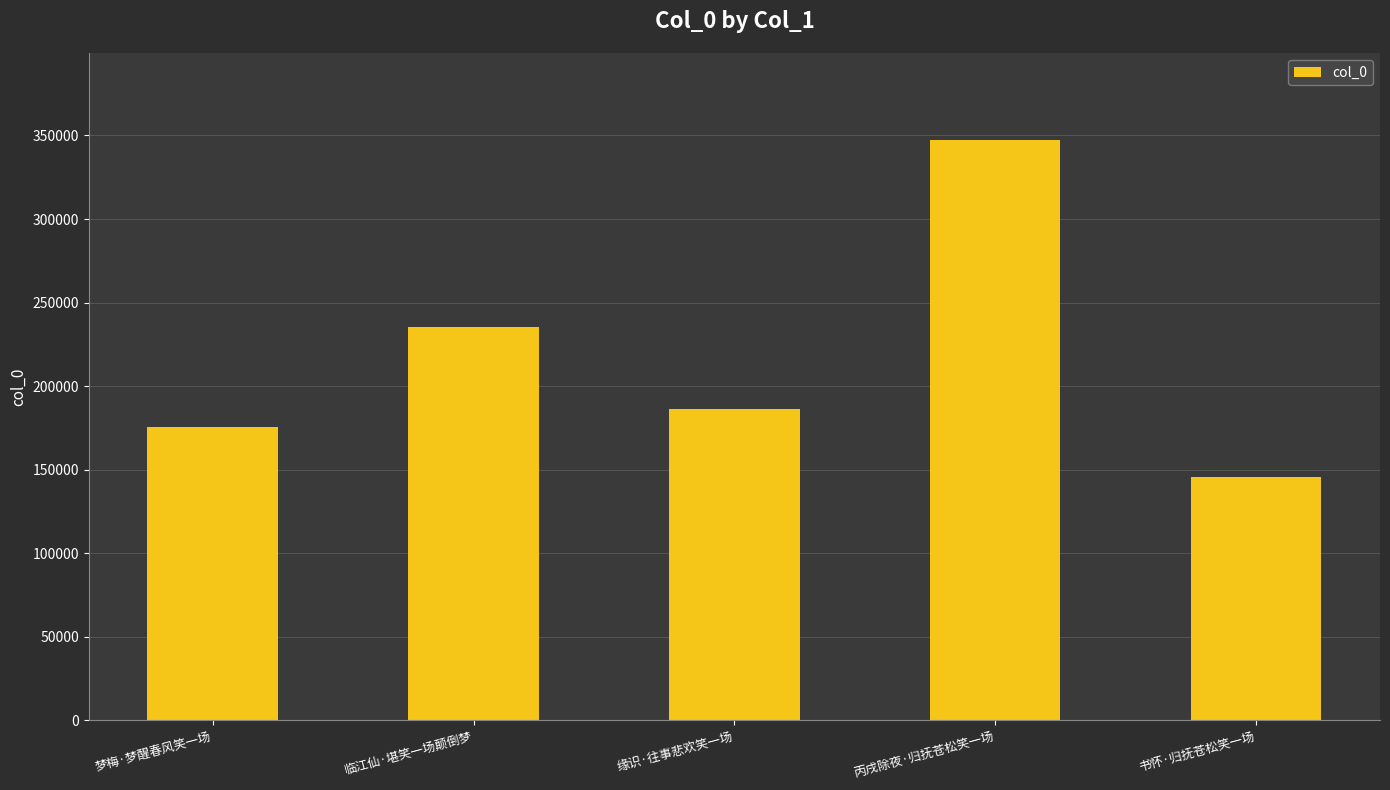

Count the number of data series in this chart.

1